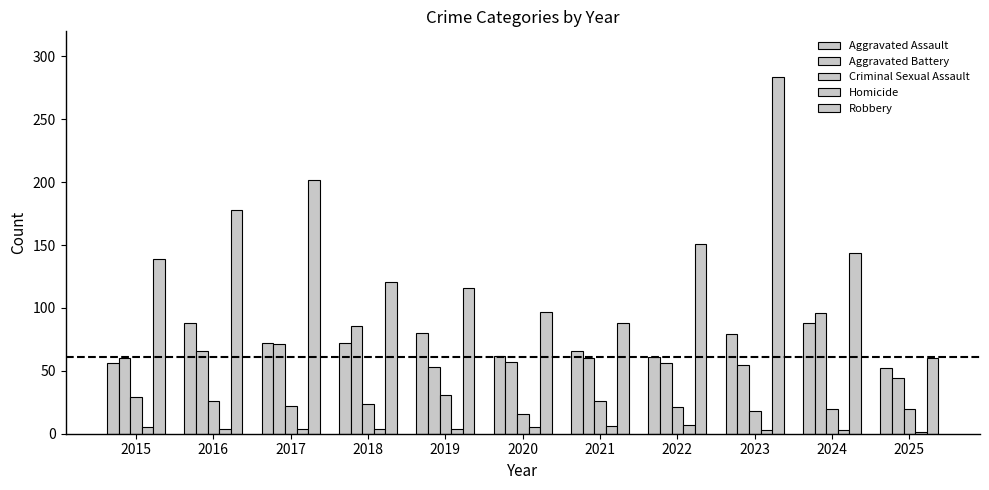

How many categories are shown in the chart?

11